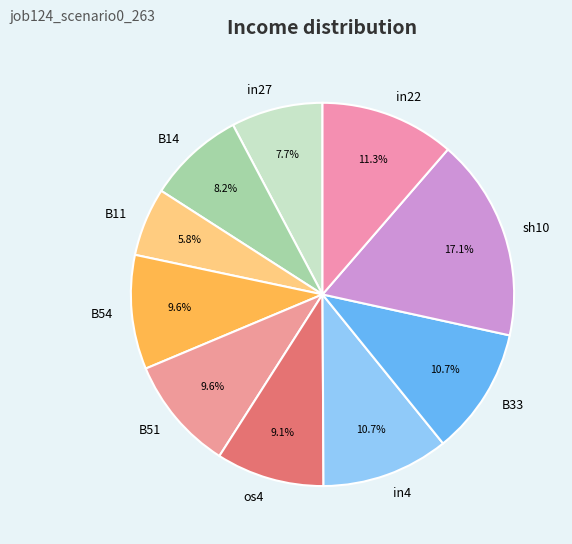

True or false: in27 accounts for 8% of the total.

True